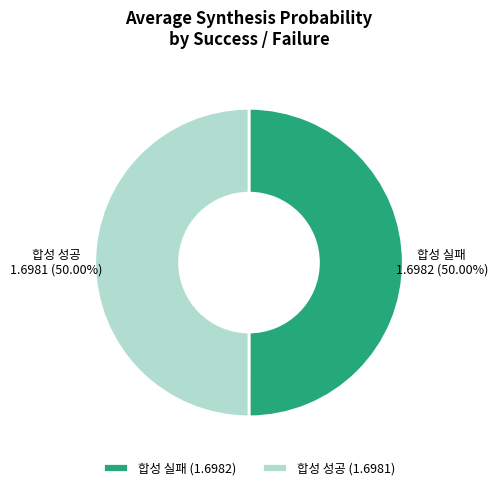

What percentage is NOT represented by 합성 성공?

50.0%